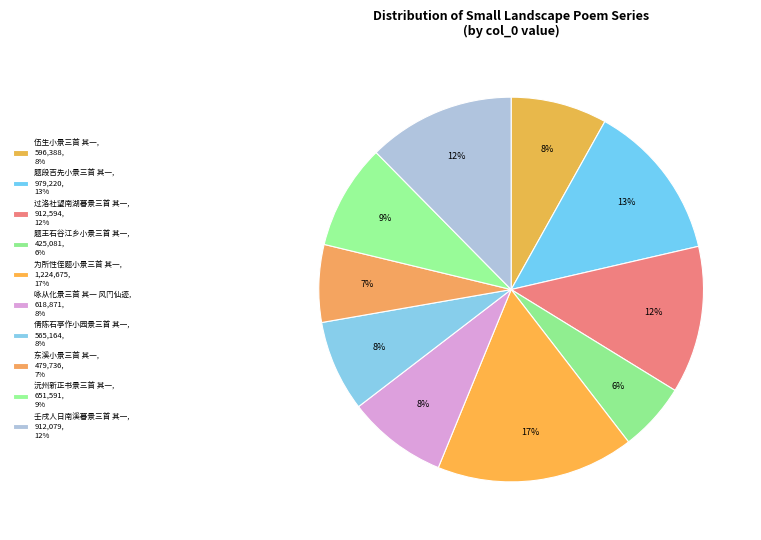

To the nearest percent, what portion does 过洛社望南湖暮景三首 其一 represent?

12%